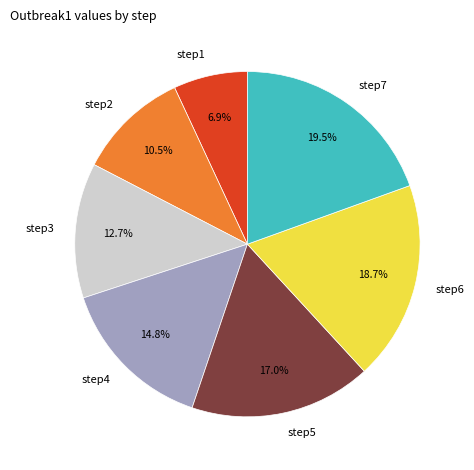

What is the largest slice in the pie chart?

step7